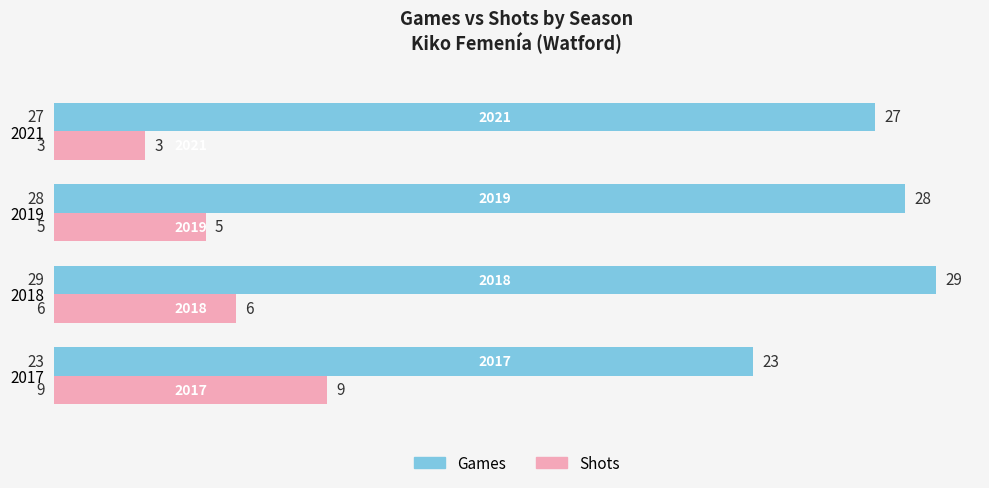

What is the total value across all series at 2018?

35